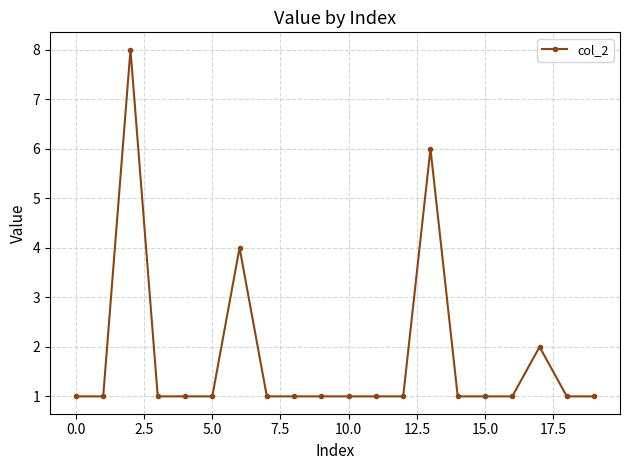

What is the value of the 15th point from the left?

1